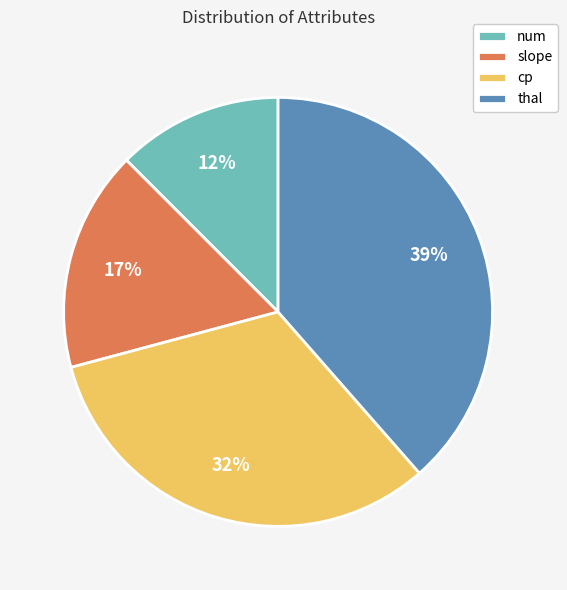

Which slice is the smallest?

num